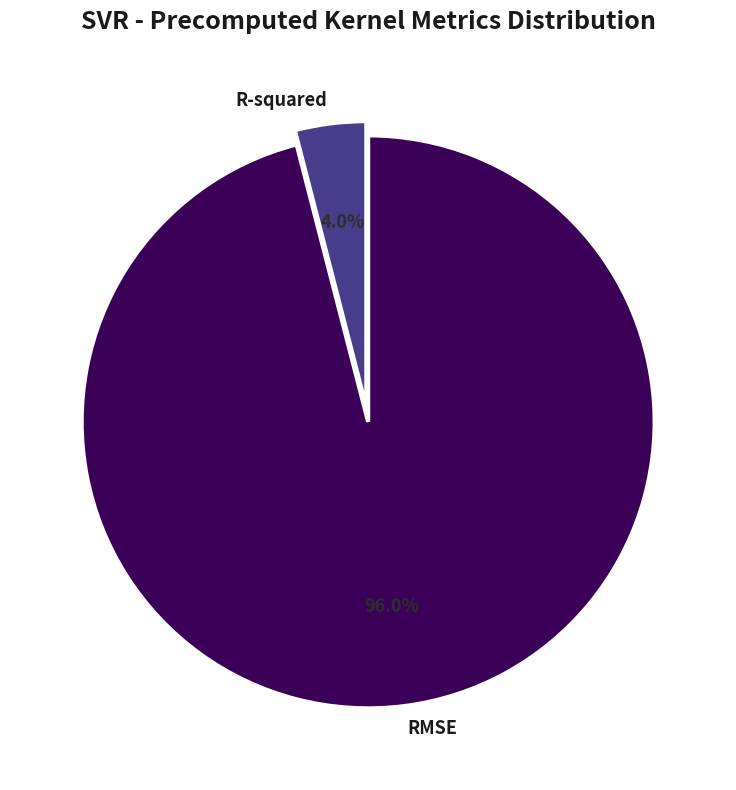

What portion of the pie excludes R-squared?

96.0%